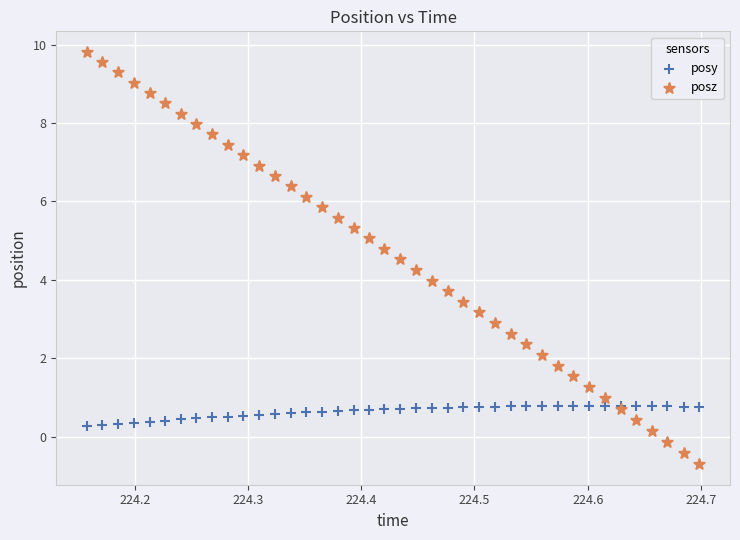

Which series reaches the minimum Y coordinate?

posz